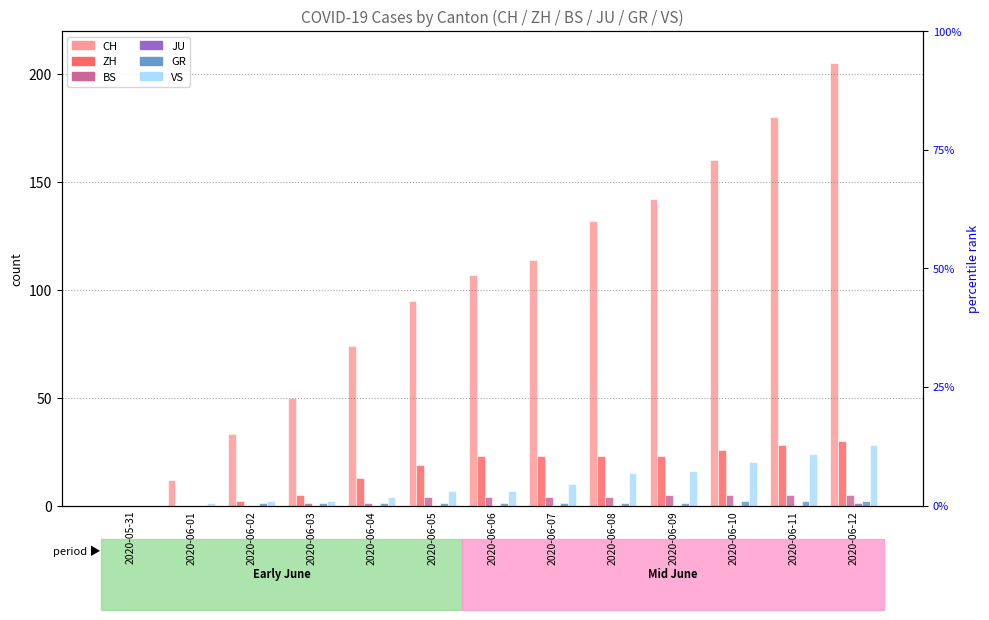

How many bars are there in each group?

6